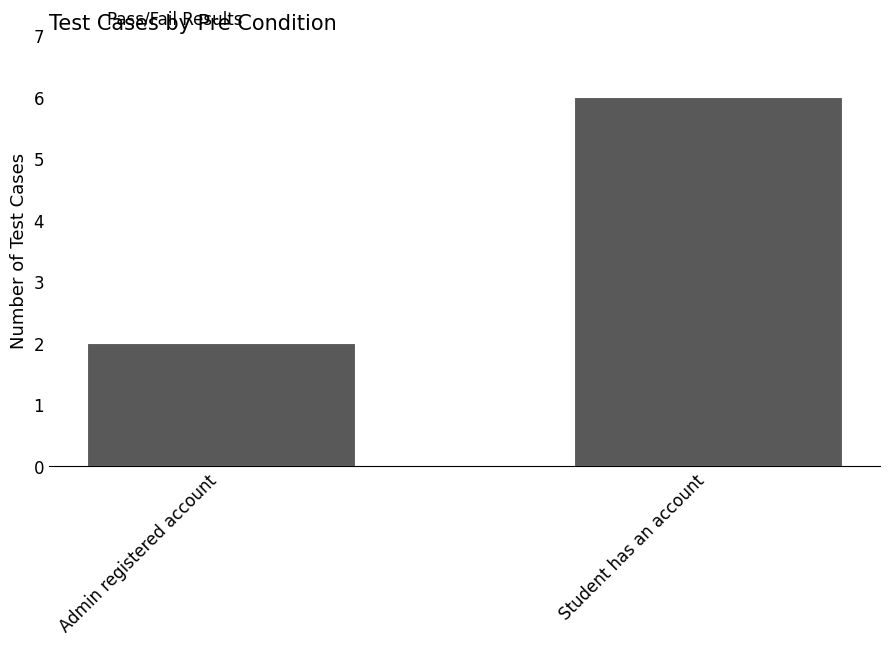

What is the average value?

4